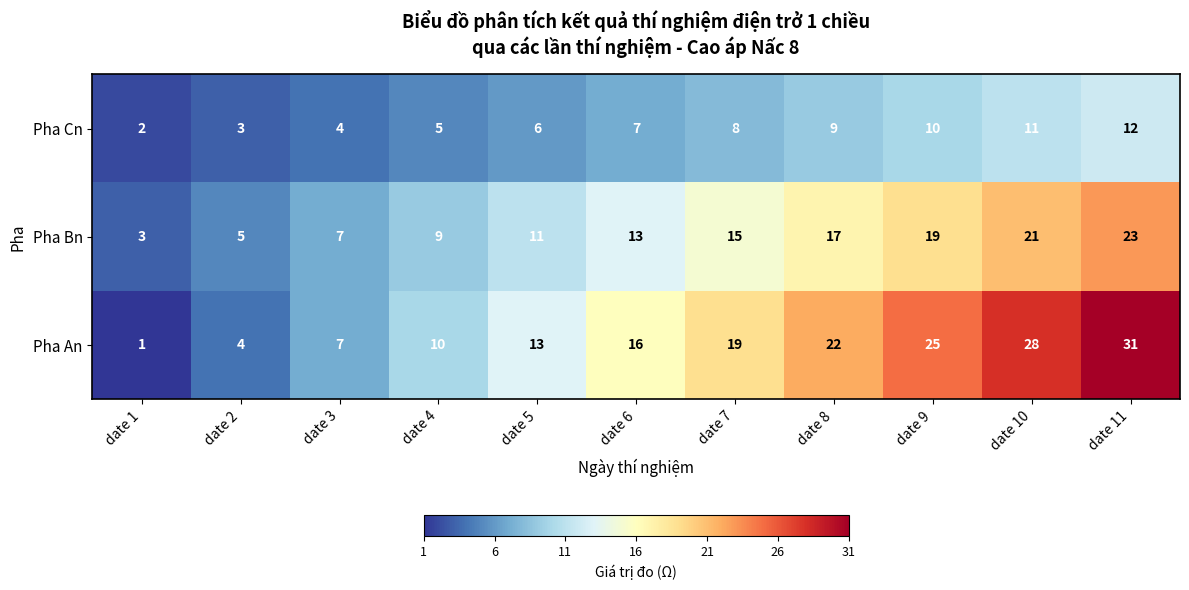

True or false: Pha Bn has a value of 2 at date 3.

False